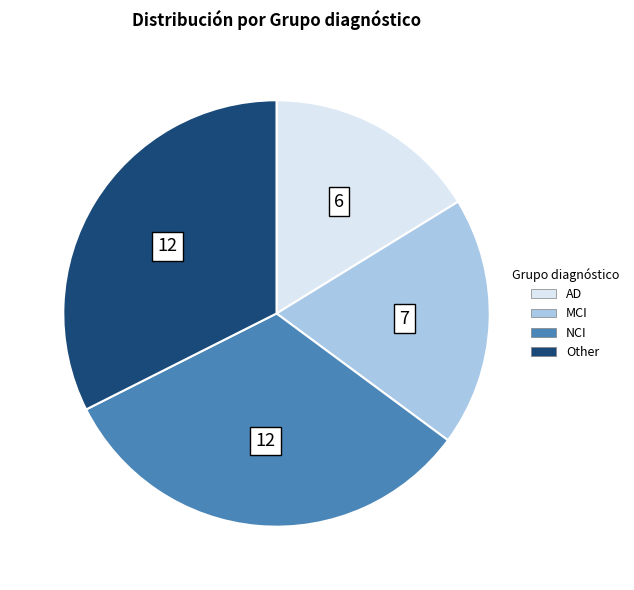

Combined, do Other and NCI account for over 50%?

Yes